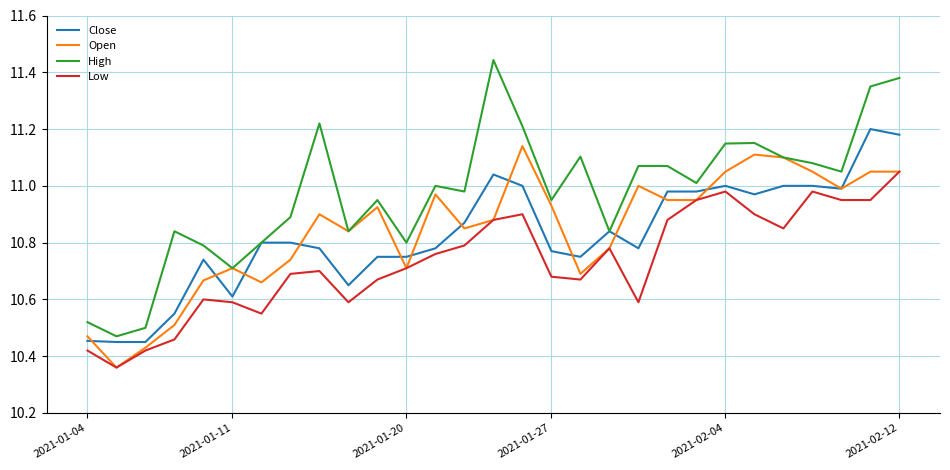

Rank the series by their maximum value, from highest to lowest.

High, Close, Open, Low